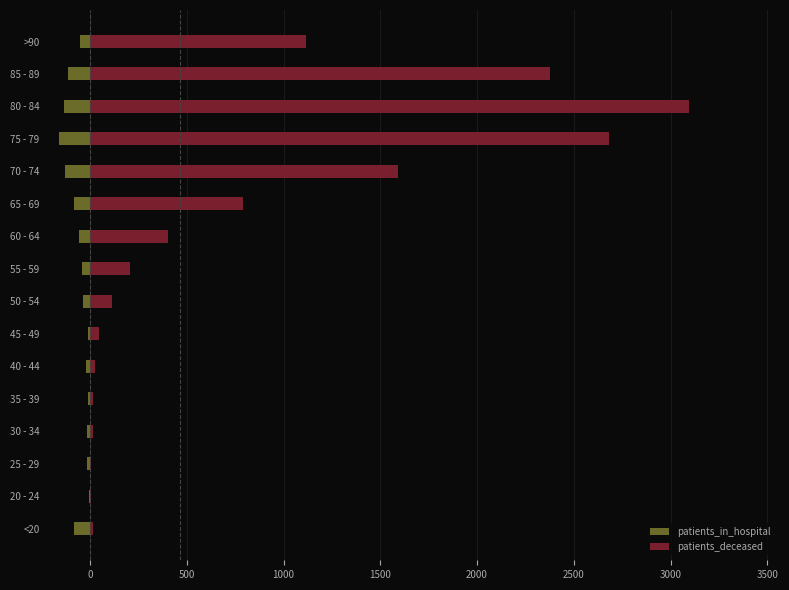

Are the bars horizontal?

Yes